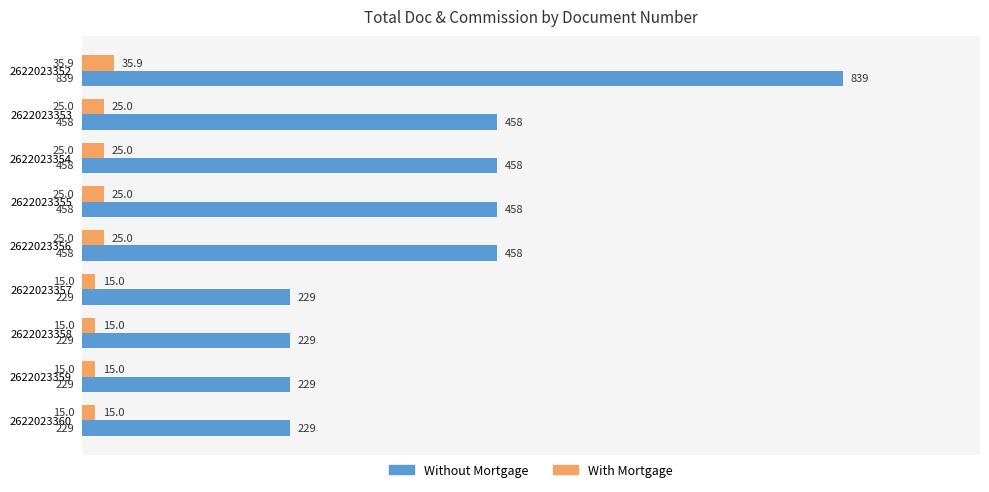

List the series in order of their peak value, highest first.

Without Mortgage, With Mortgage